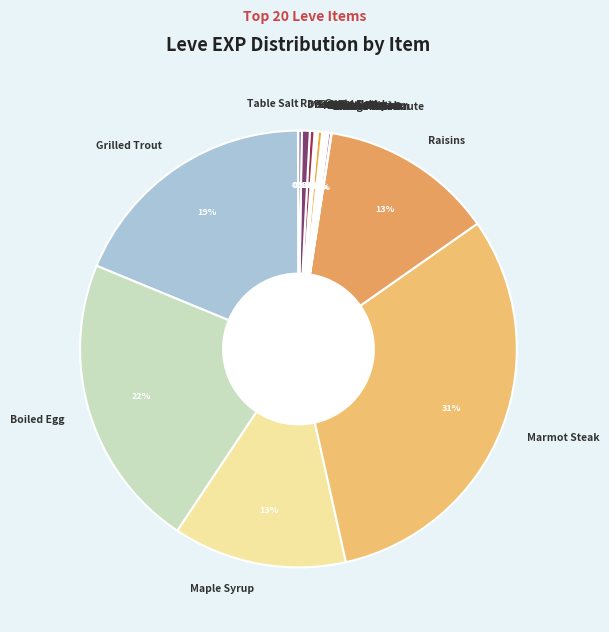

What is the largest slice in the pie chart?

Marmot Steak